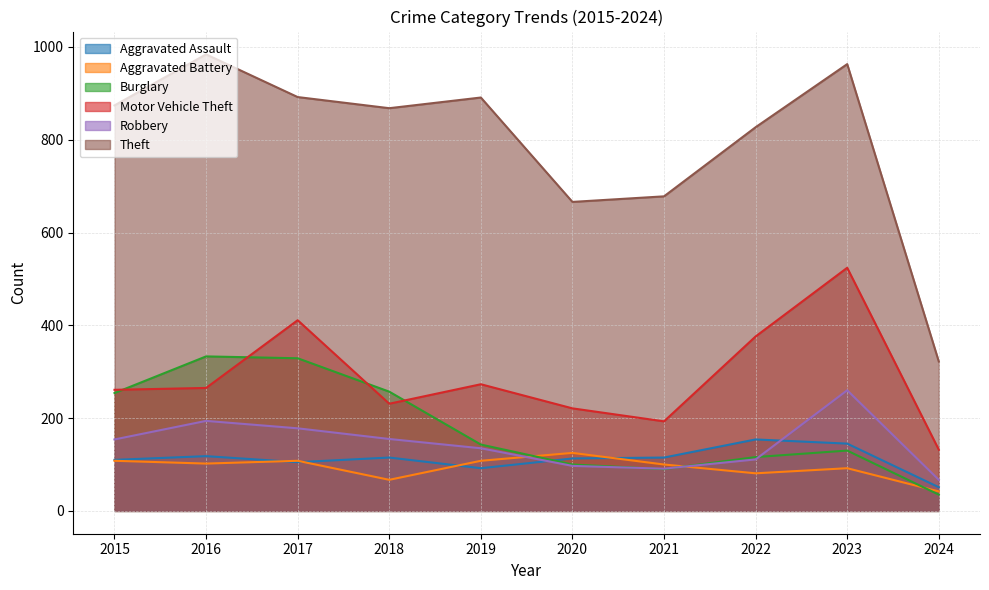

At how many categories does at least one series exceed 964?

1